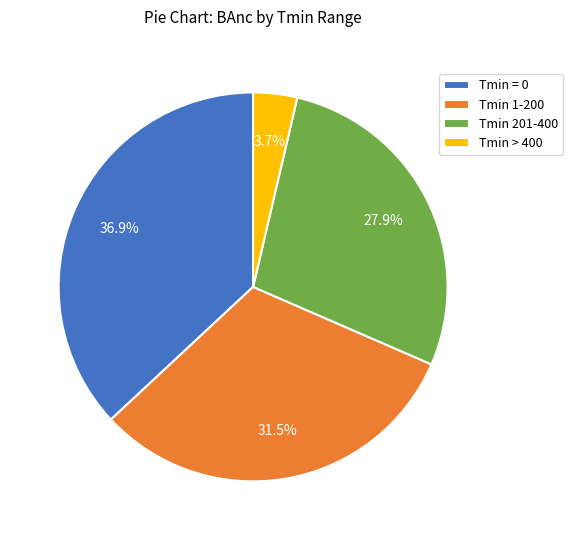

Which slice is the smallest?

Tmin > 400